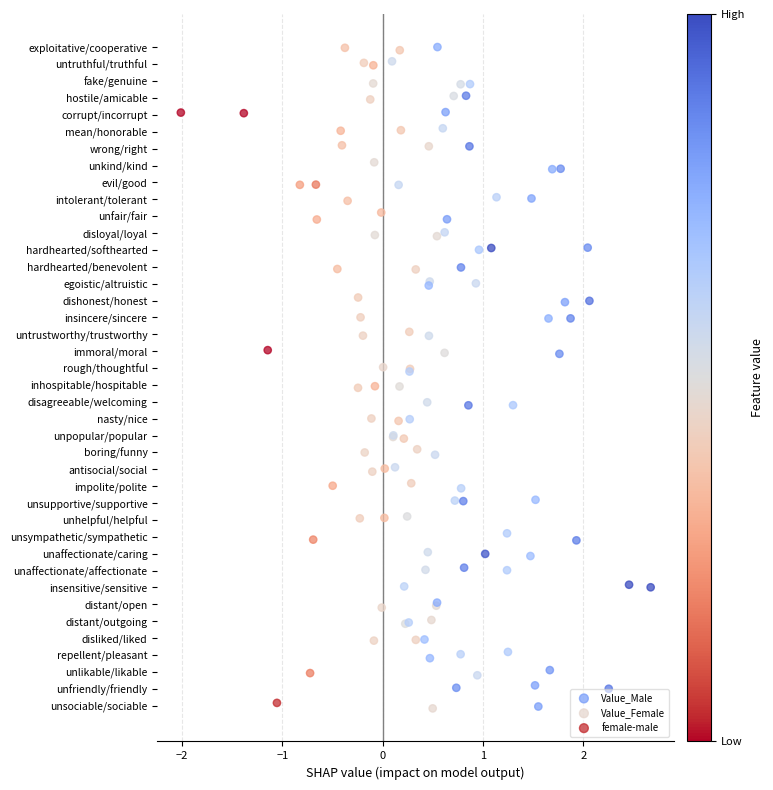

Which series has the largest Y range (max minus min)?

Value_Male